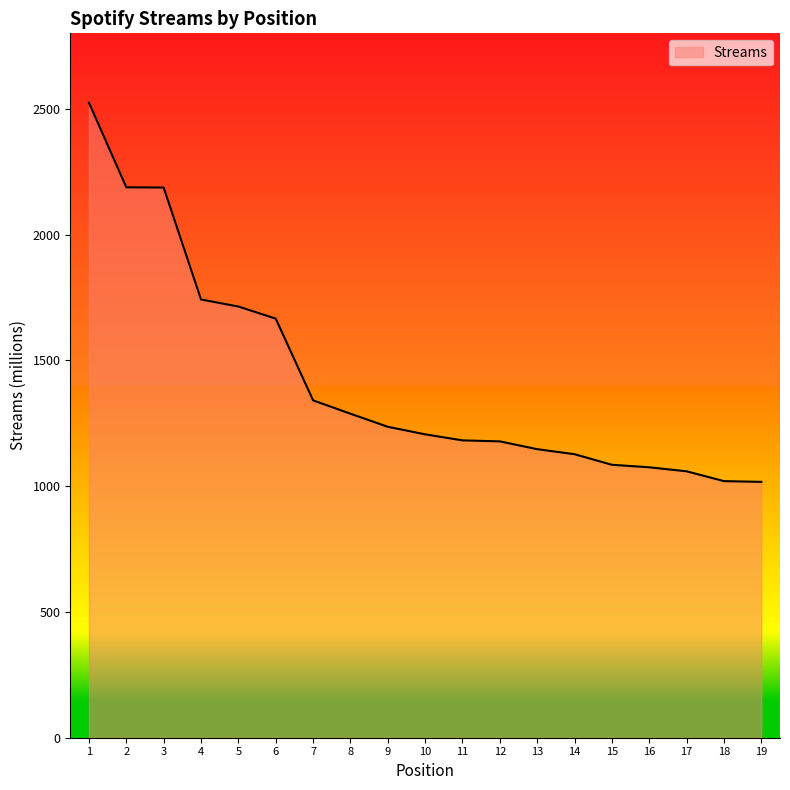

The value at 17 is 1059. True or false?

True